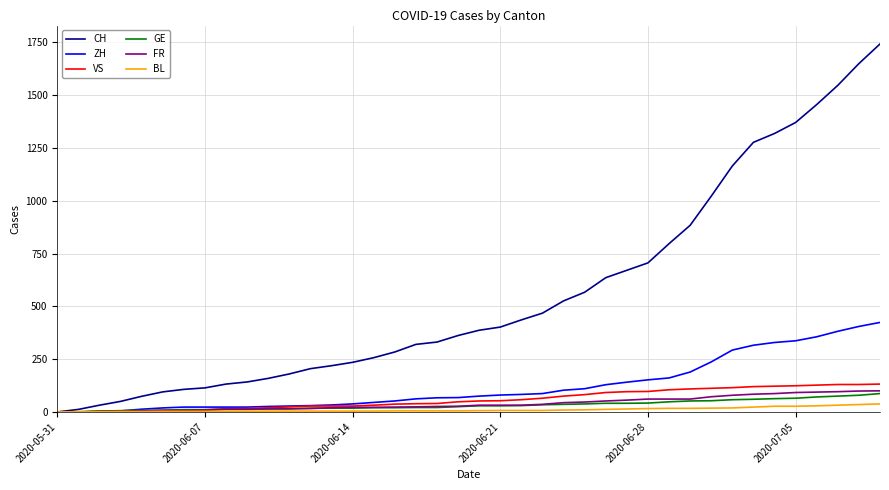

Which series has the widest spread of values?

CH